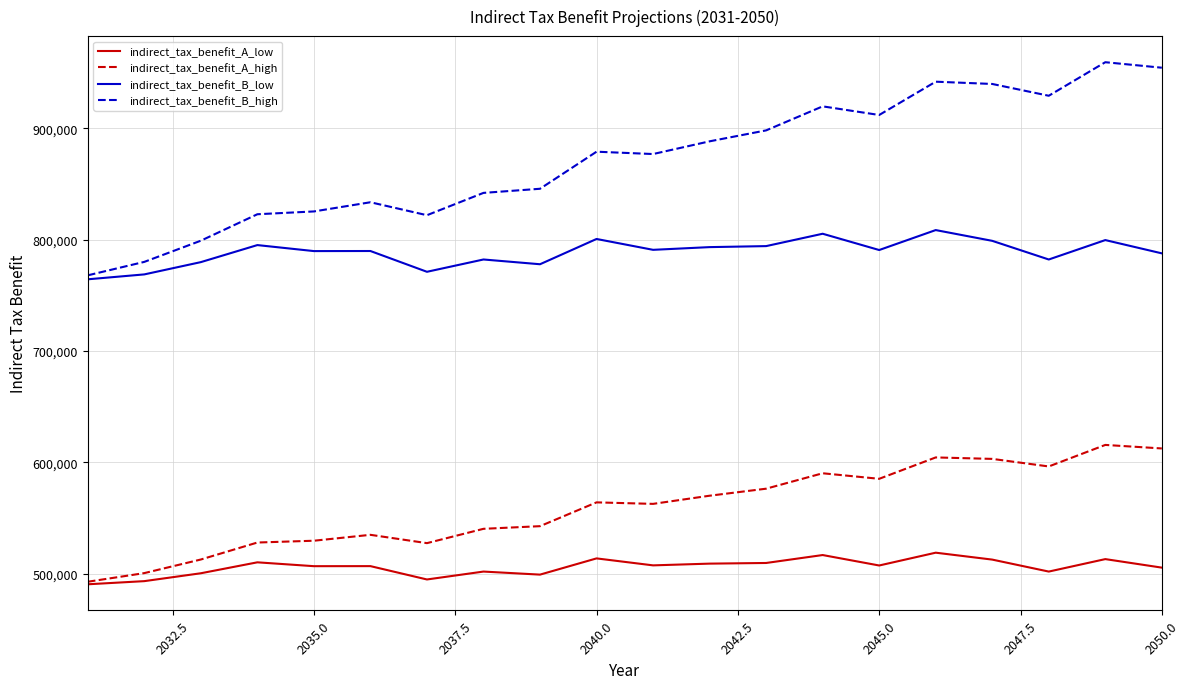

True or false: indirect_tax_benefit_A_low and indirect_tax_benefit_B_low intersect in this chart.

False